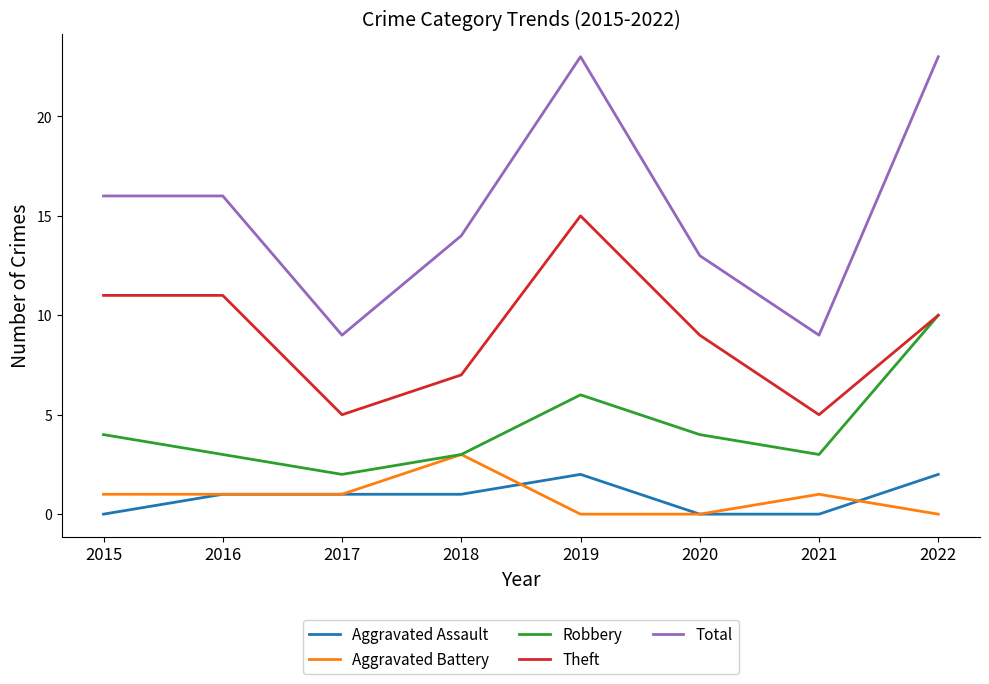

How many lines are shown in the chart?

5